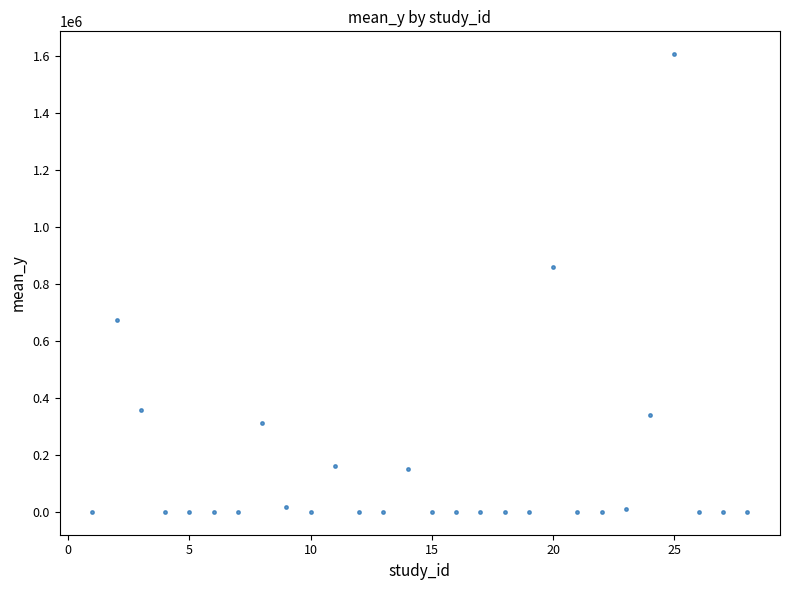

What Y value in the scatter plot is closest to 803000?

859127.0